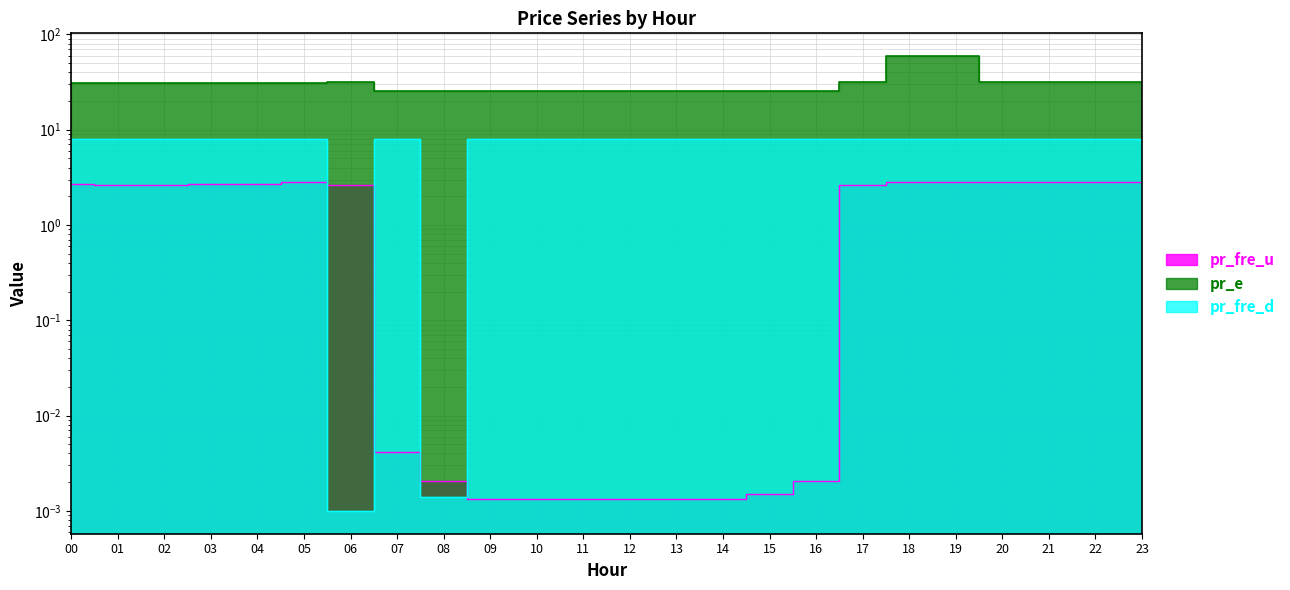

List the series in order of their peak value, lowest first.

pr_fre_u, pr_fre_d, pr_e